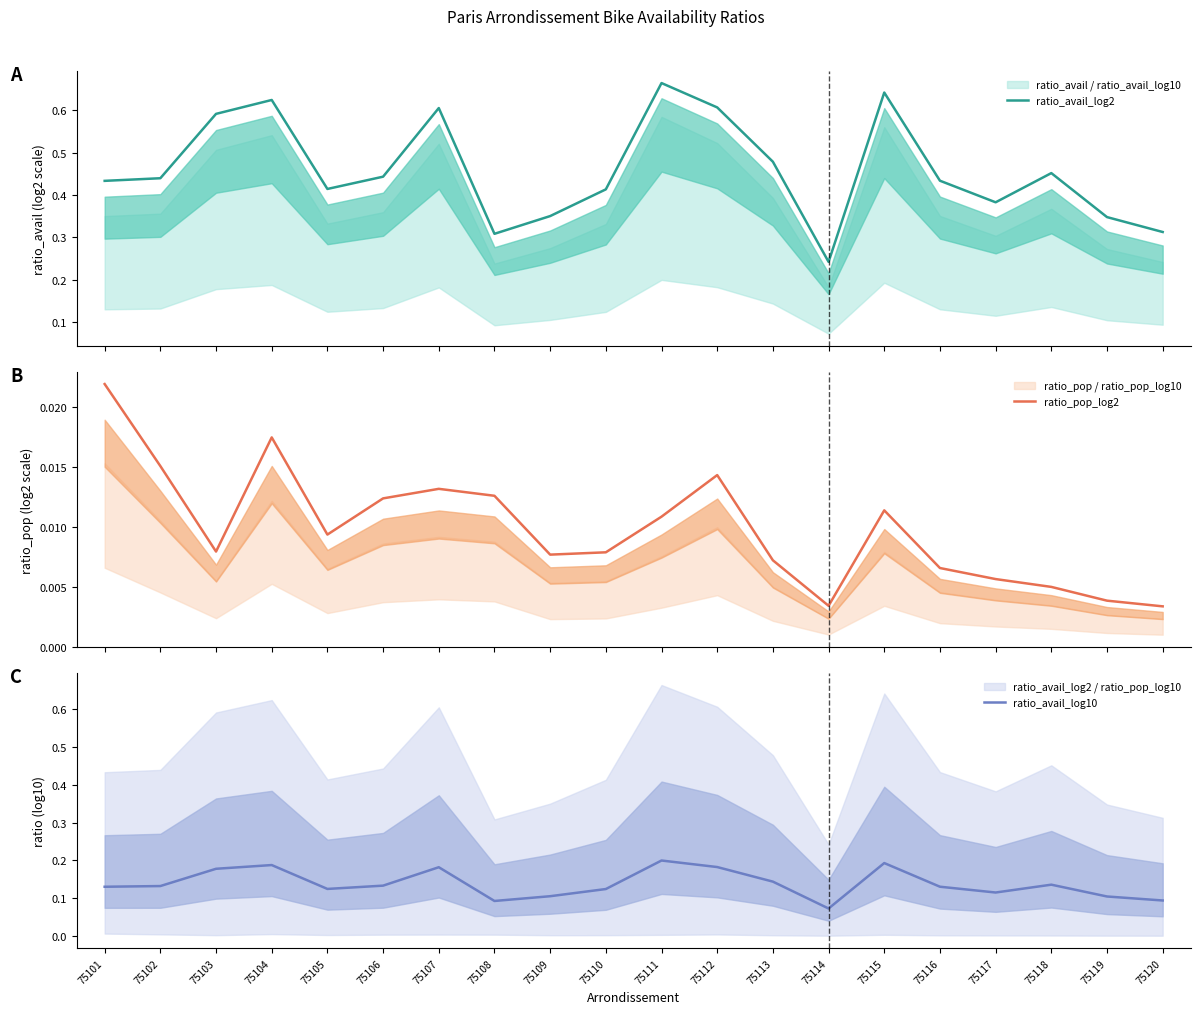

The value of ratio_avail_log10 at 75119 is 0.1. True or false?

True